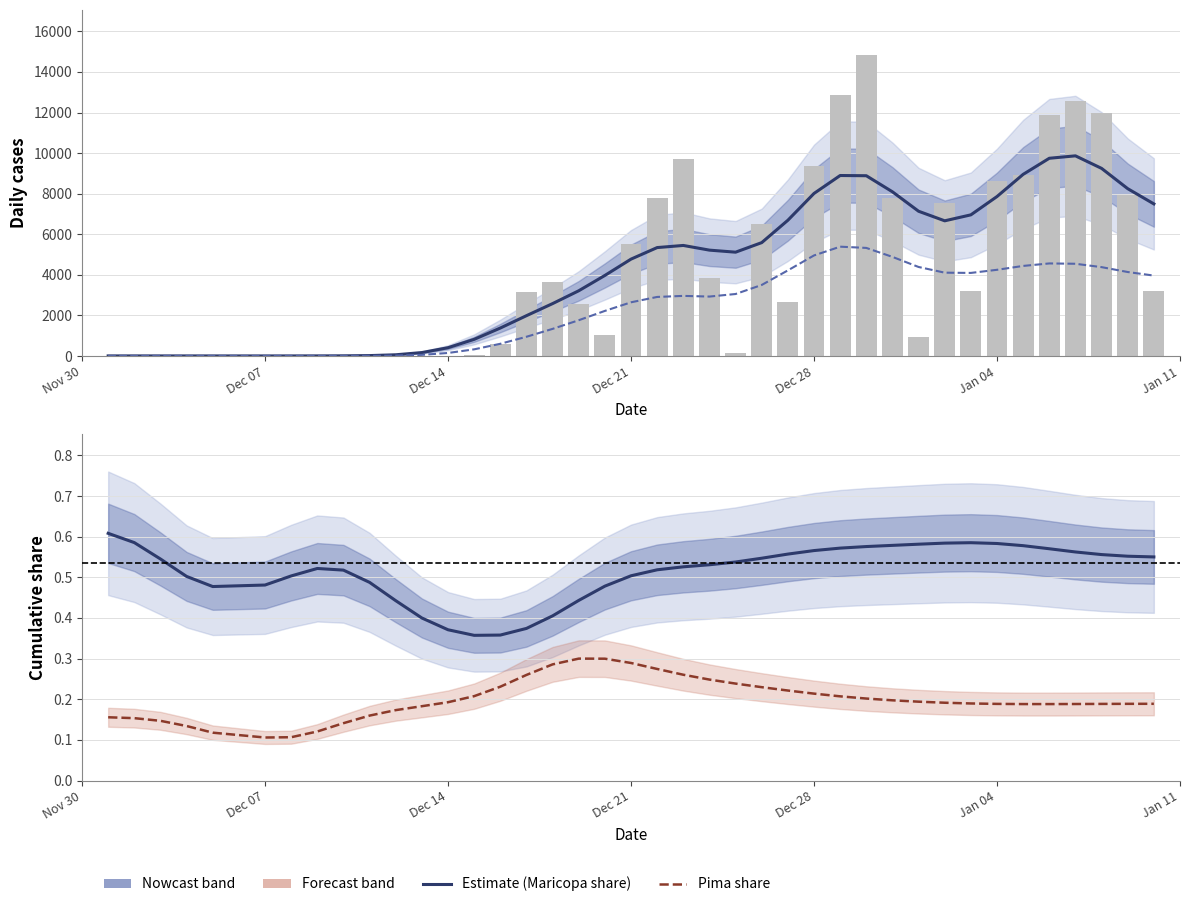

Which series has the widest spread of values?

Arizona daily